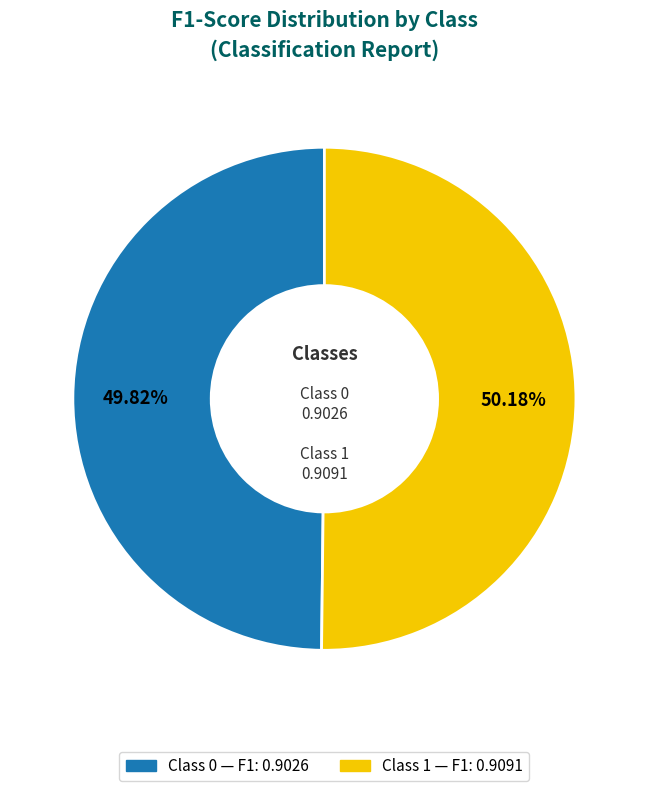

How many segments does this pie chart have?

2